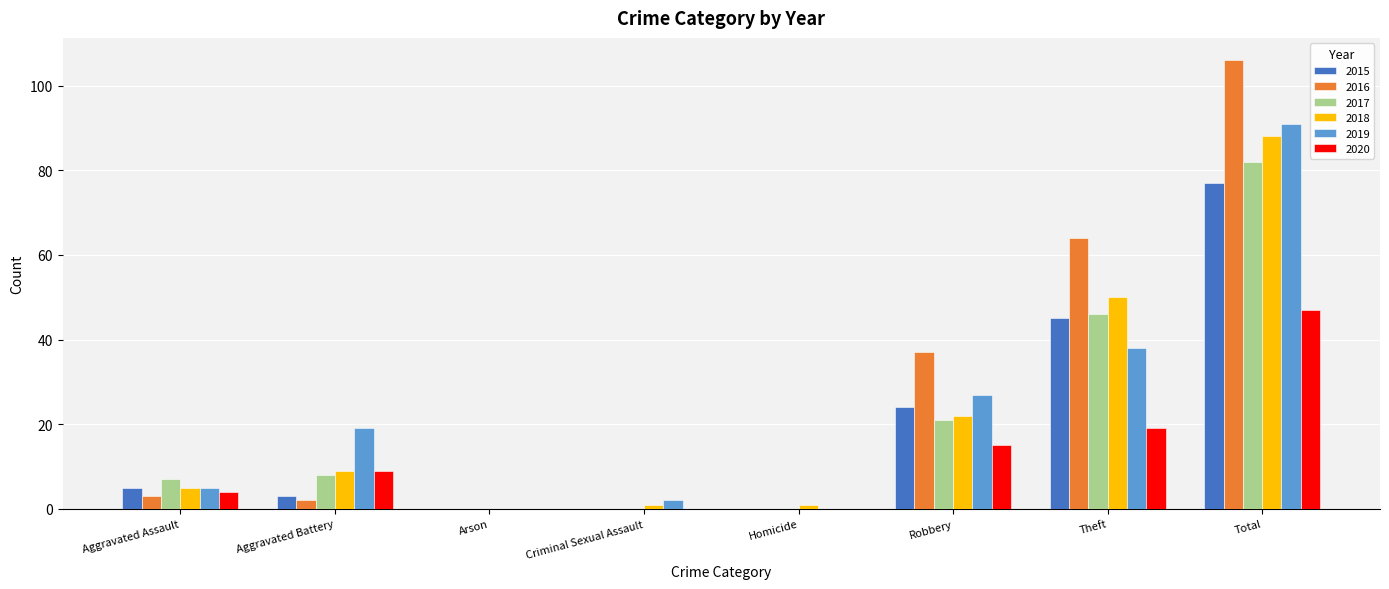

Which series changed the most between Aggravated Assault and Aggravated Battery?

2019